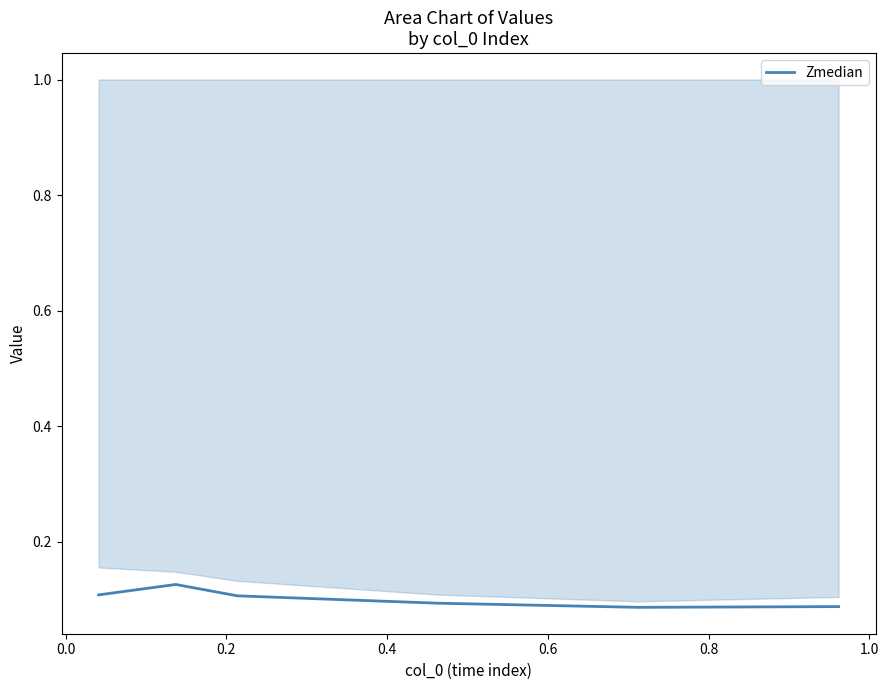

How many distinct data groups are displayed?

1